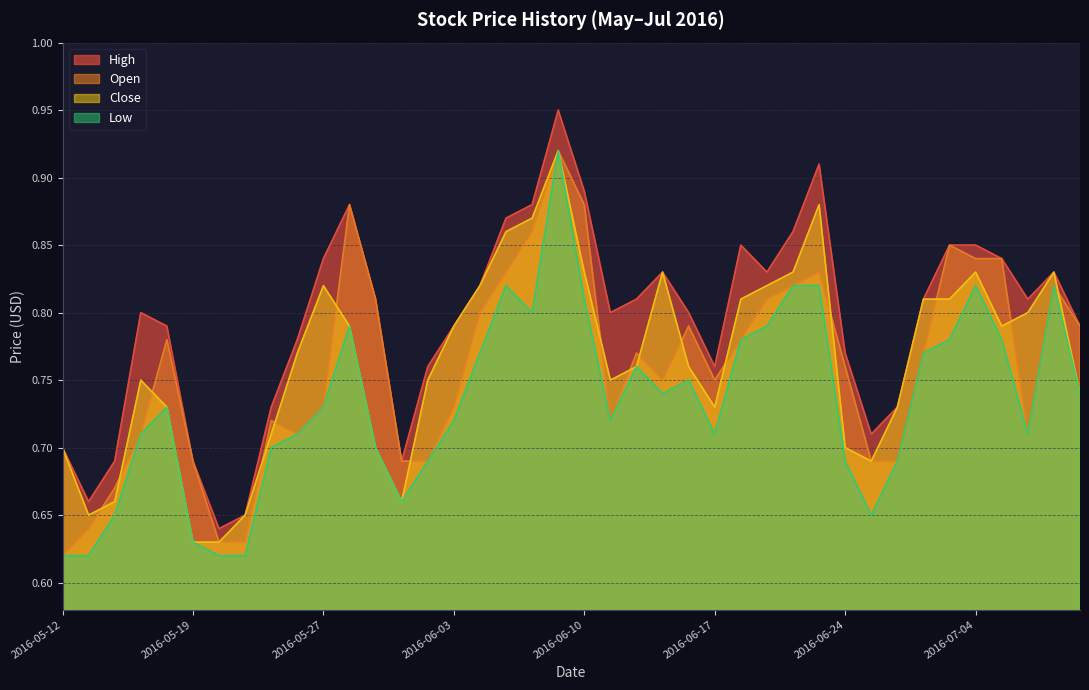

What is the sum of all Open values?

30.4